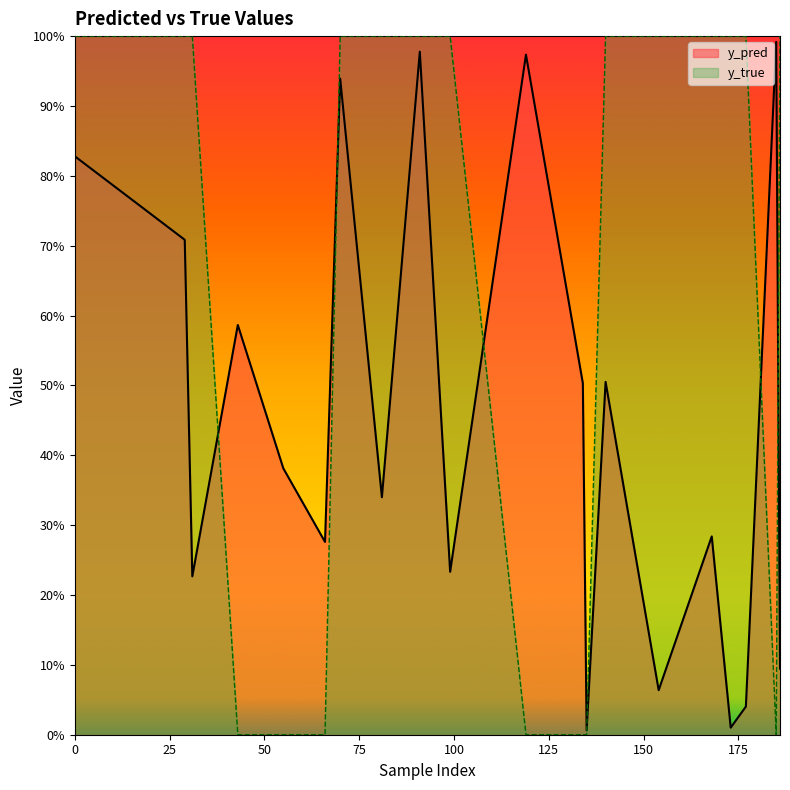

Is it true that y_true equals 1.0 at 154?

True